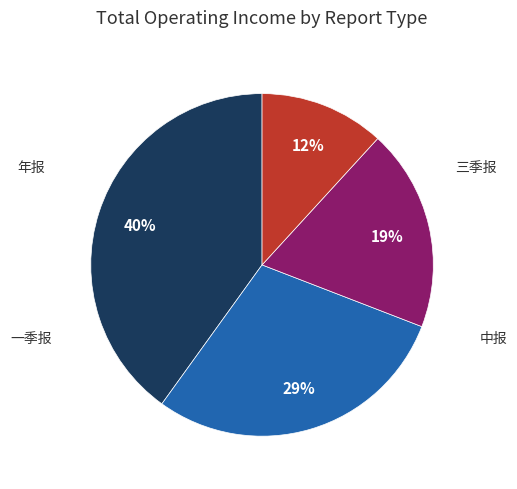

To the nearest percent, what is the average slice percentage?

25%